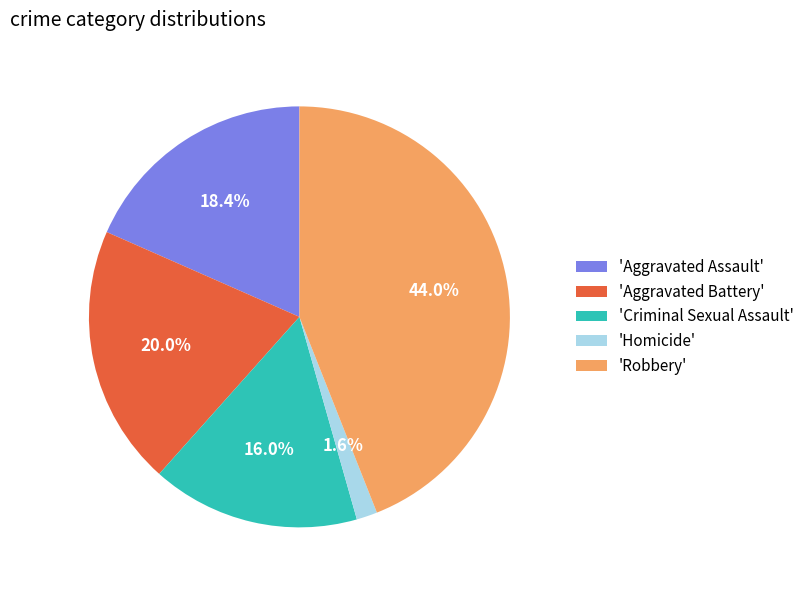

What percentage is NOT represented by 'Homicide'?

98.4%